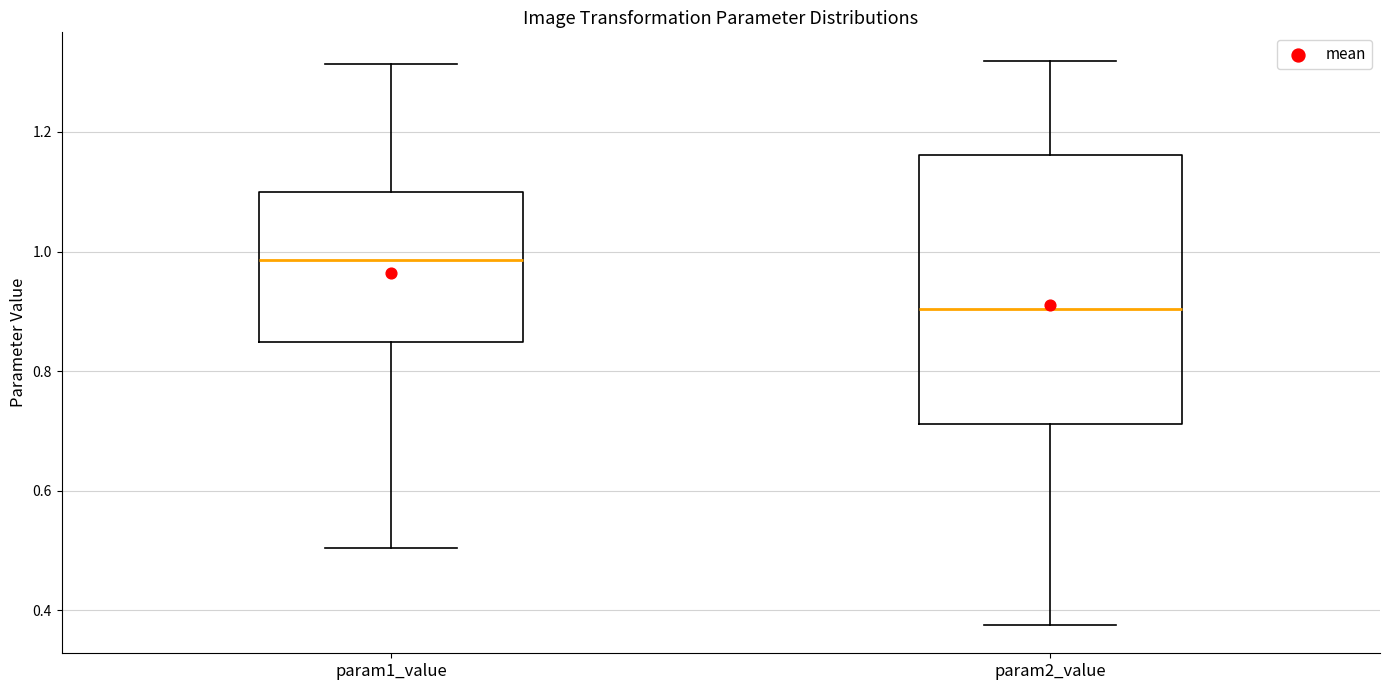

Reading left to right, read every box against the y-axis: the position of its median line, the range the box covers, and the ends of its whiskers. The values are not printed on the chart, so give them approximately, as read against the axis.

param1_value: median 0.98, box 0.84 to 1.10, whiskers 0.50 to 1.32
param2_value: median 0.90, box 0.72 to 1.16, whiskers 0.38 to 1.32